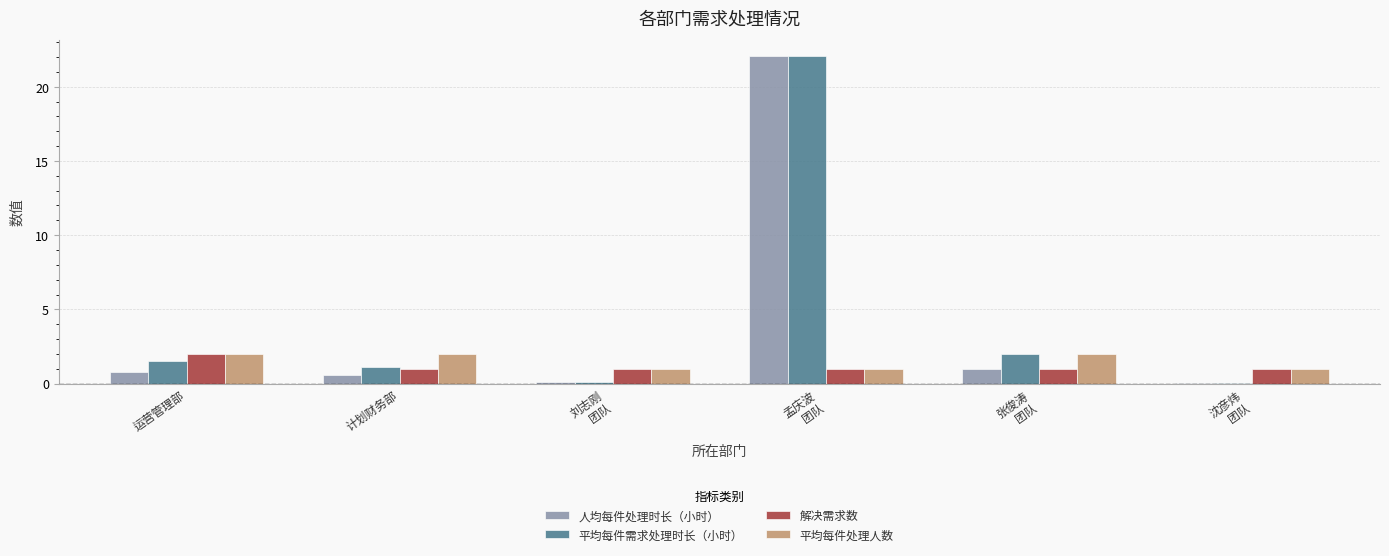

Which series has the largest total across all categories?

平均每件需求处理时长（小时）